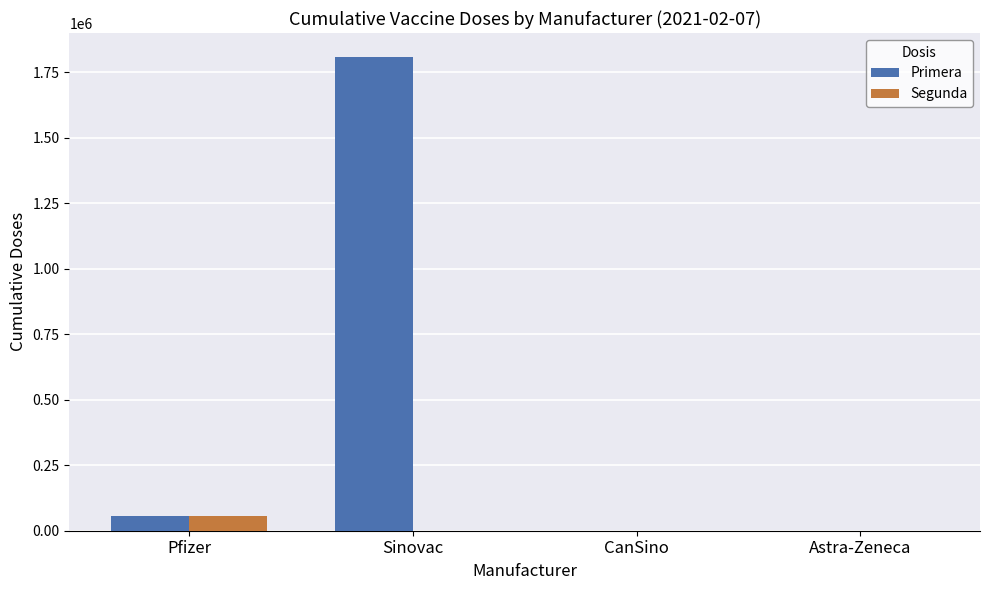

What is the average value of the Primera series?

466669